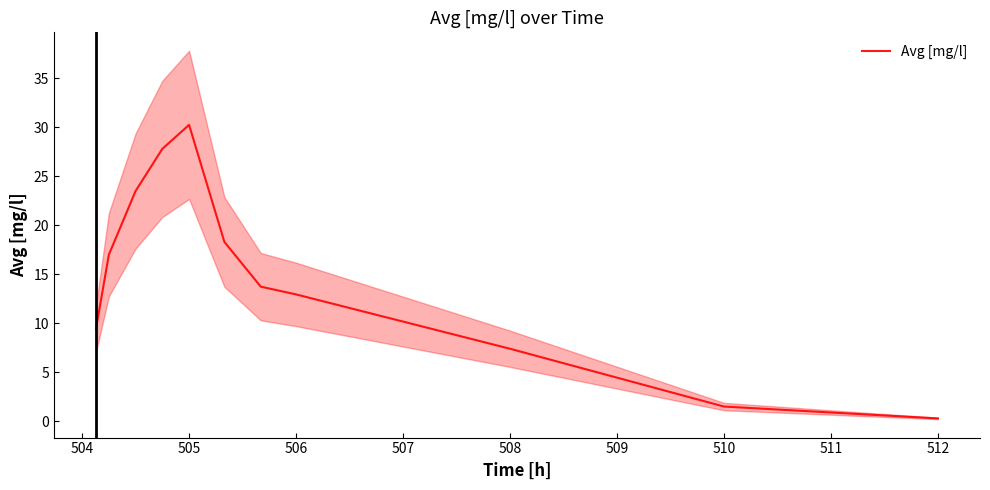

At which label does Avg [mg/l] reach its minimum?

512